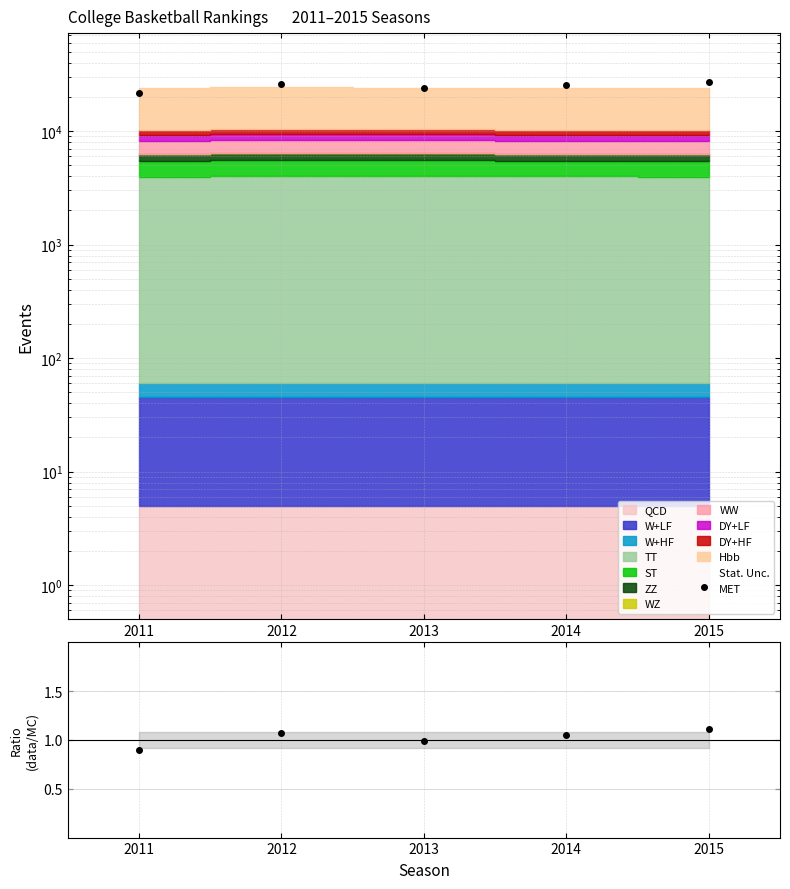

What is the difference between the maximum and second lowest values?

3061.1